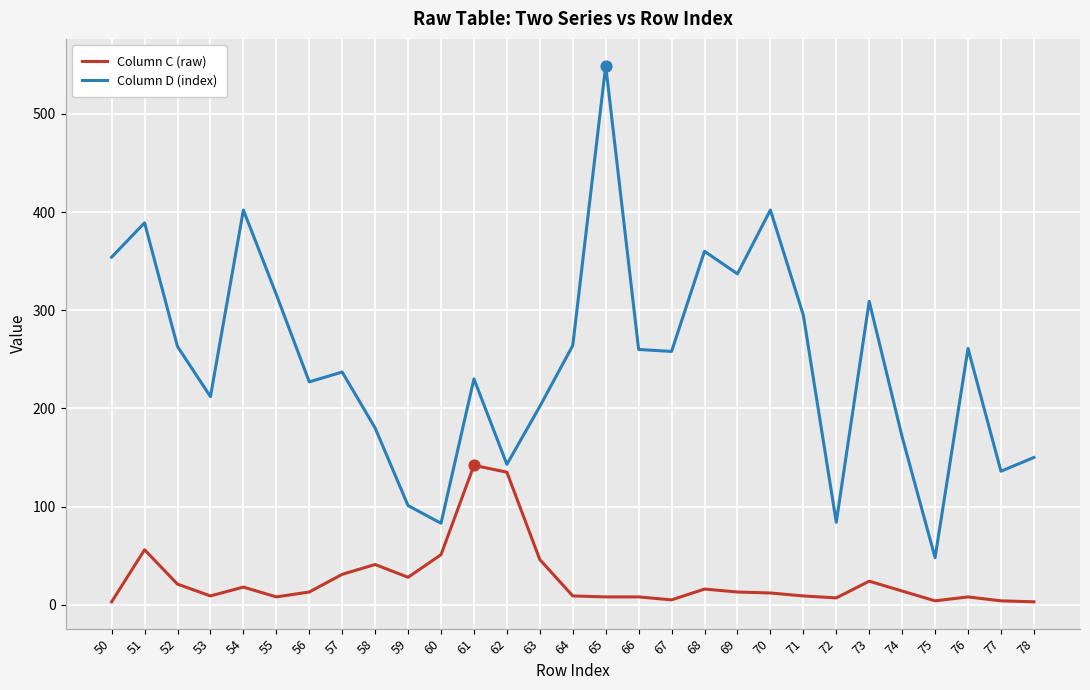

Which series has the widest spread of values?

Column D (index)